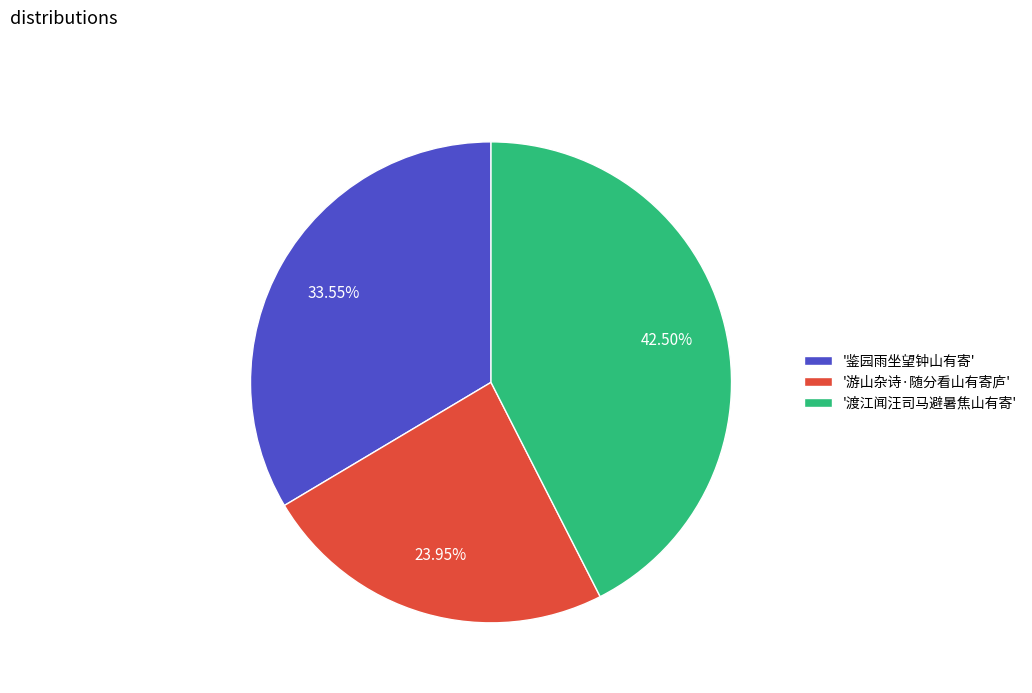

Rank the categories by value from highest to lowest.

'渡江闻汪司马避暑焦山有寄', '鉴园雨坐望钟山有寄', '游山杂诗·随分看山有寄庐'